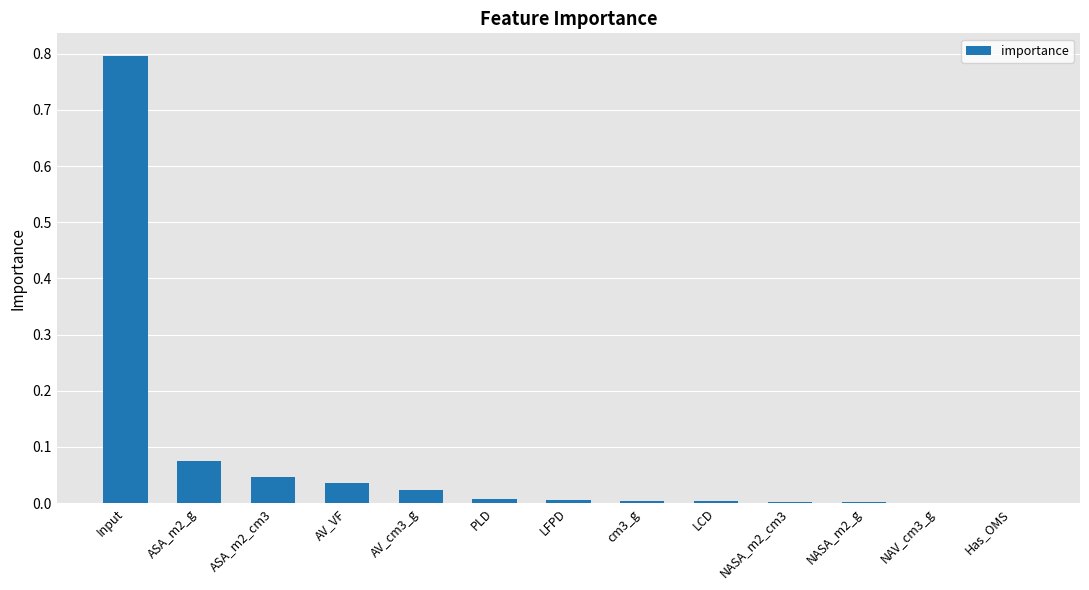

What is the sum of all values?

1.0